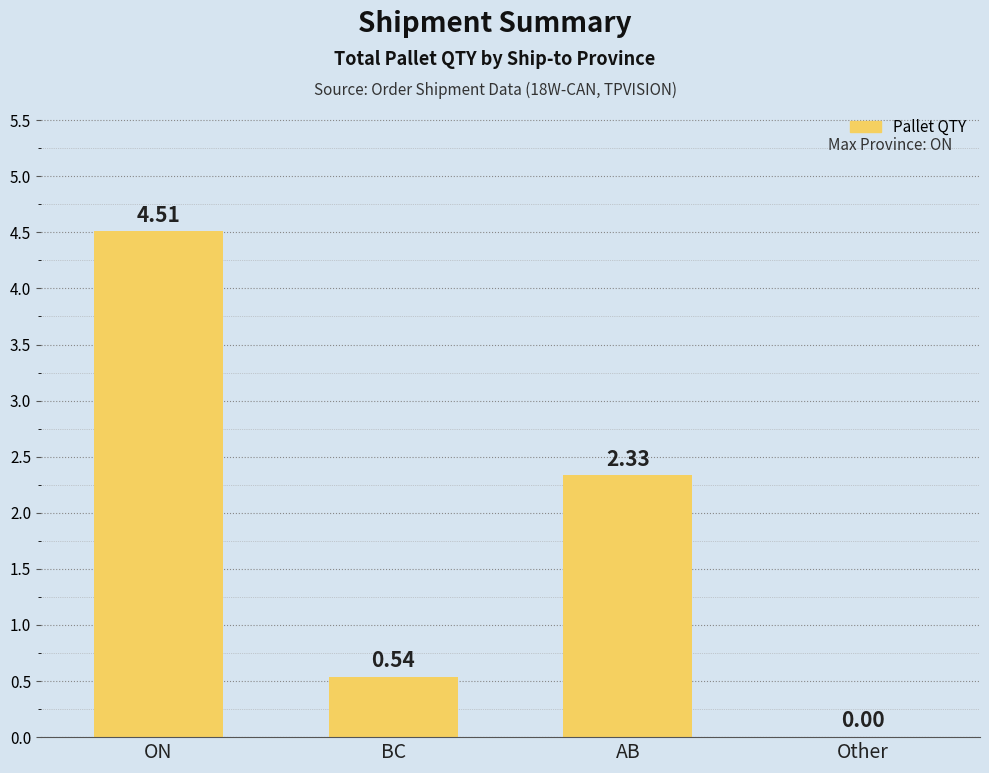

Which category has the highest value across all series?

ON